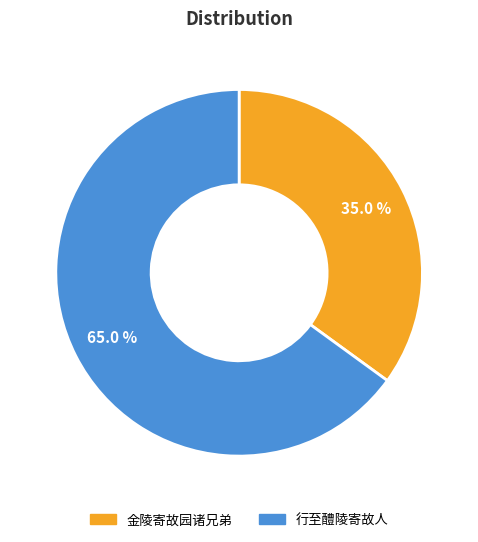

What percentage do 行至醴陵寄故人 and 金陵寄故园诸兄弟 together represent?

100.0%